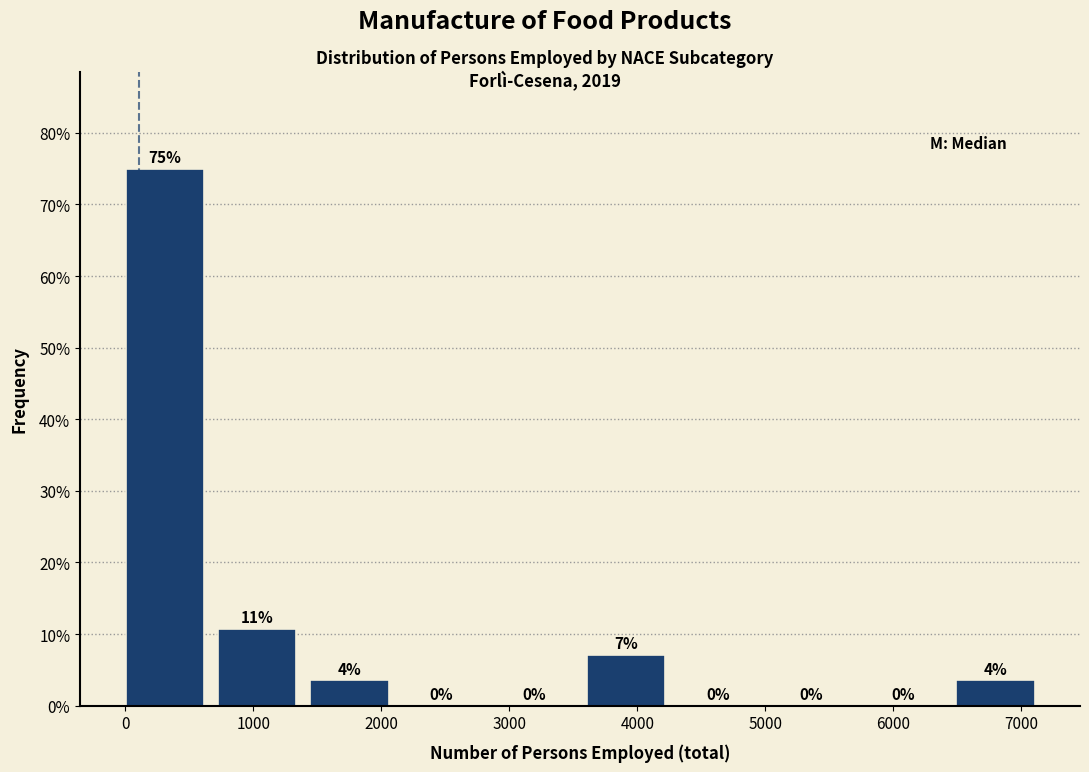

Over which range of the x-axis is the bar tallest?

0 to 700